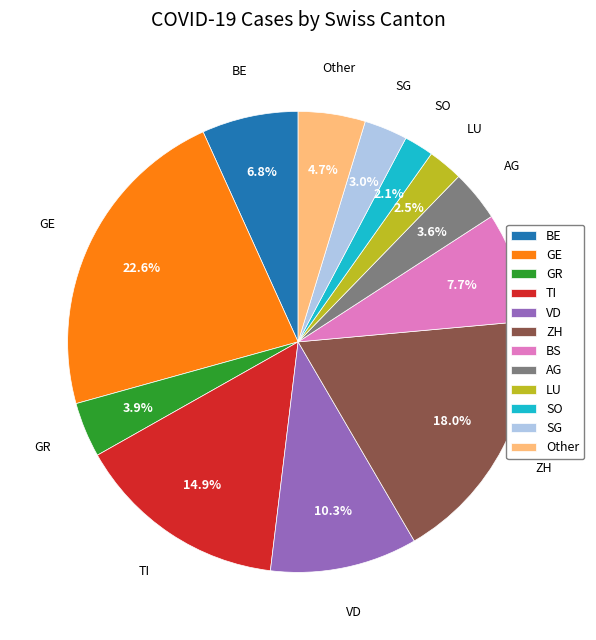

What is the largest slice in the pie chart?

GE